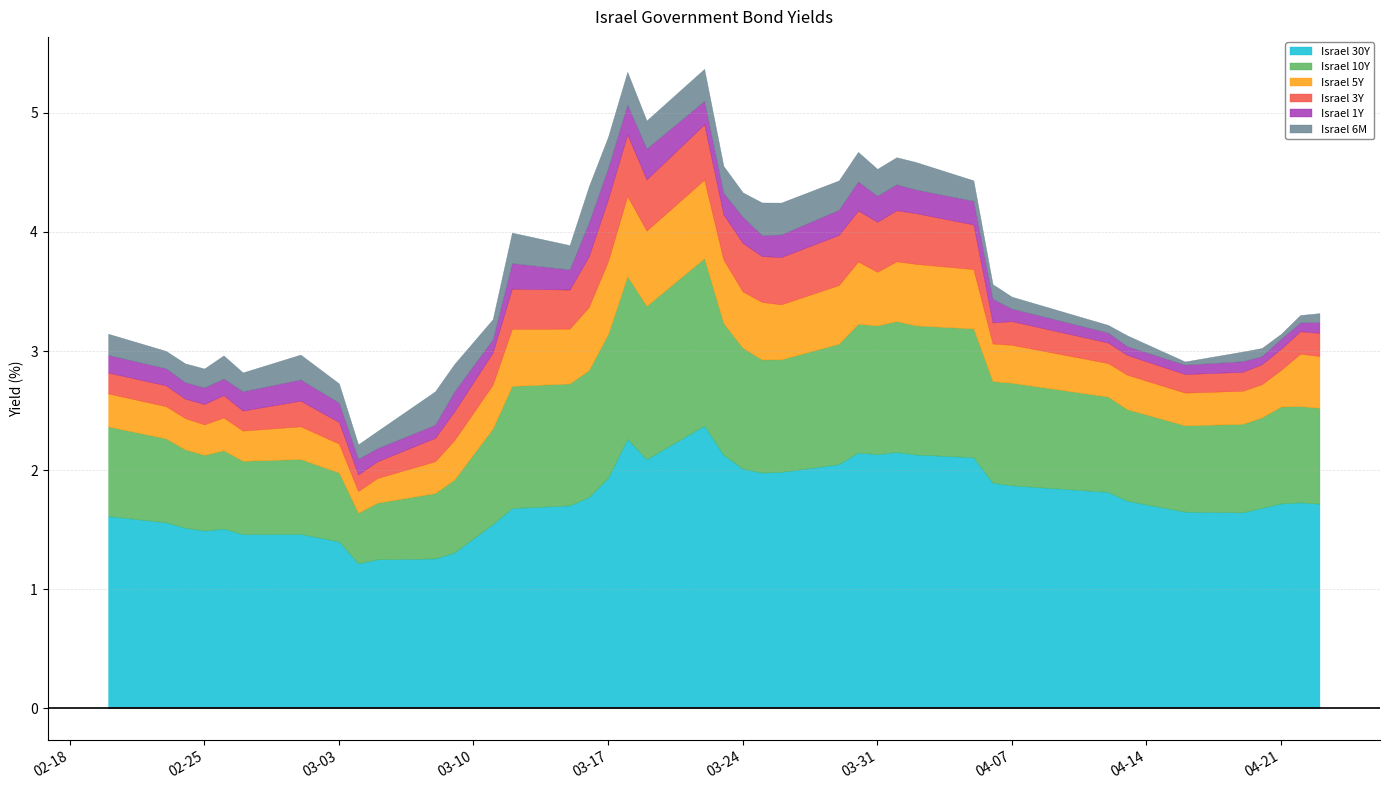

Is it true that Israel 6M equals 0.2 at 2020-03-11?

True